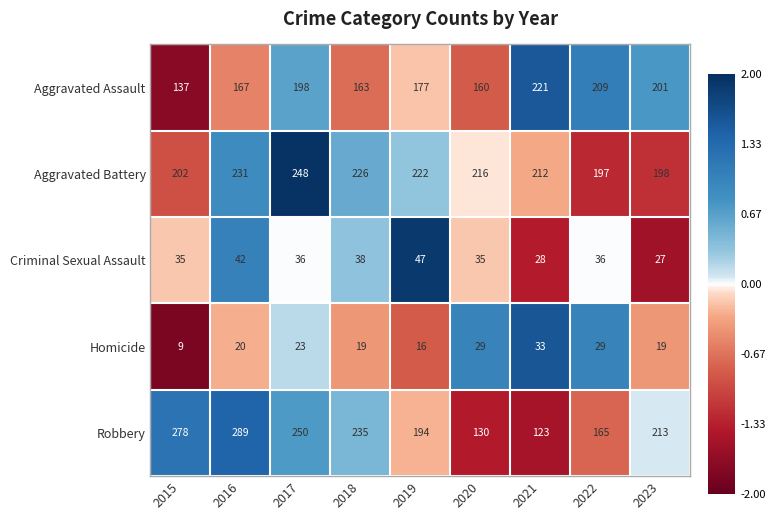

Count the number of data series in this chart.

5